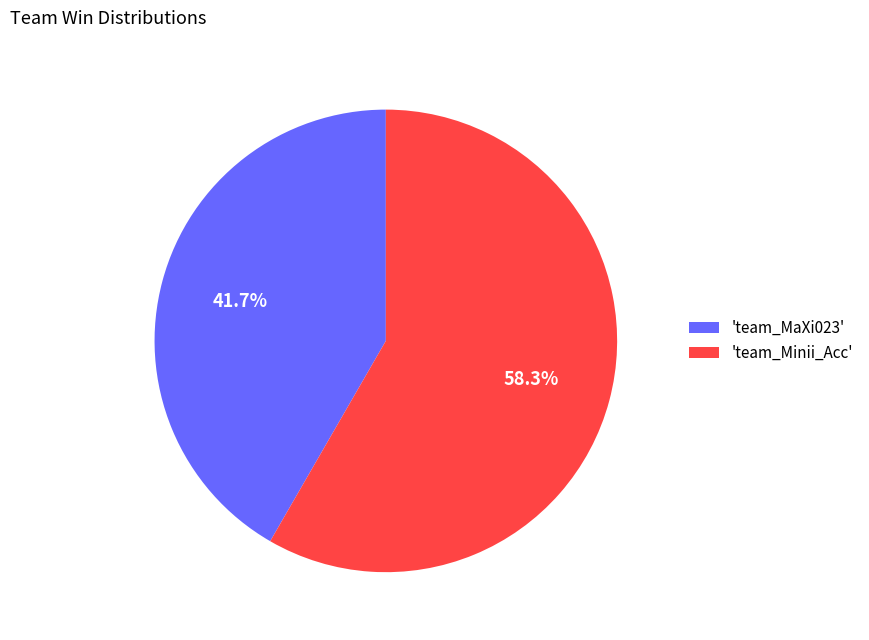

Approximately how many times larger is the value at 'team_Minii_Acc' compared to 'team_MaXi023'?

1.4